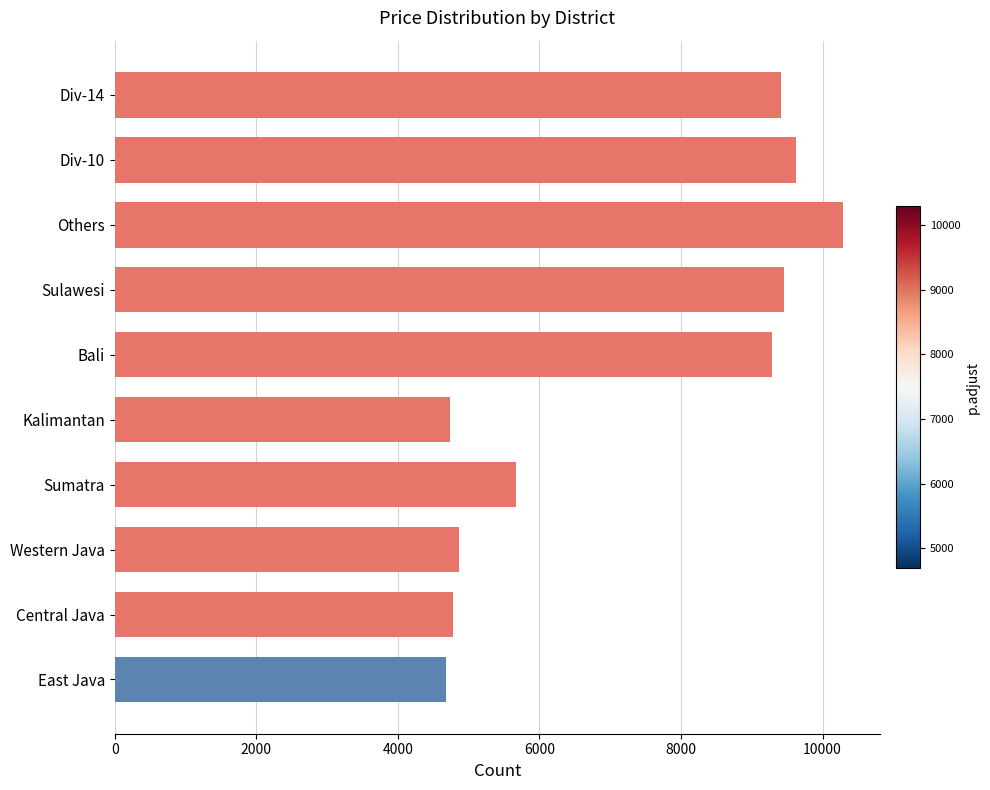

Read the value at Kalimantan.

4732.6